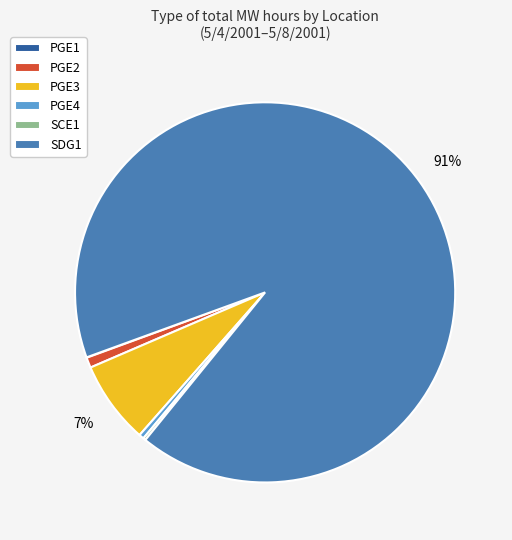

Is it true that PGE3 is 7% of the pie?

True